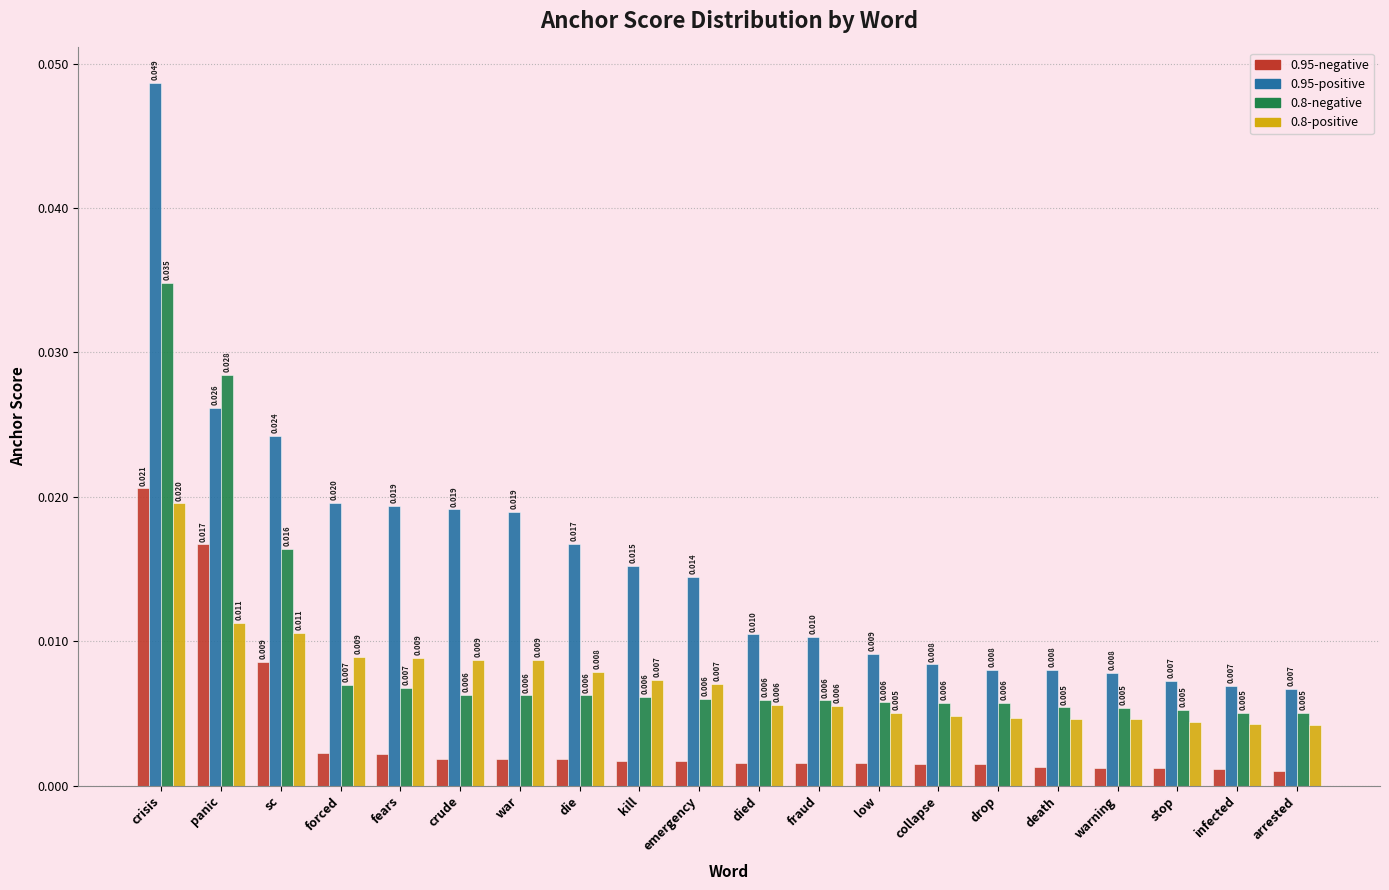

Which category has the highest value in the 0.95-negative series?

crisis